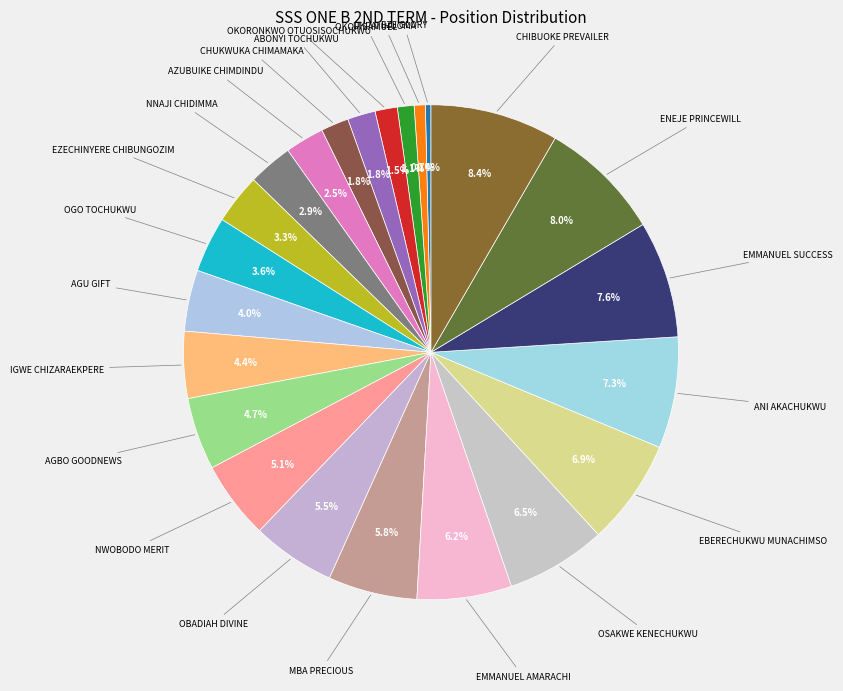

Is there a majority slice in this chart?

No